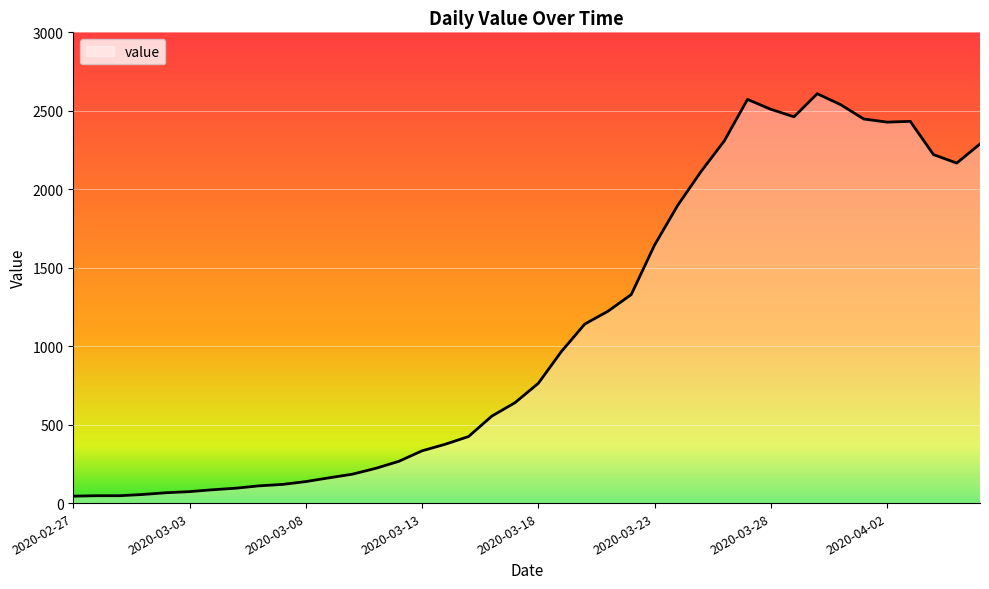

What is the greatest value displayed?

2609